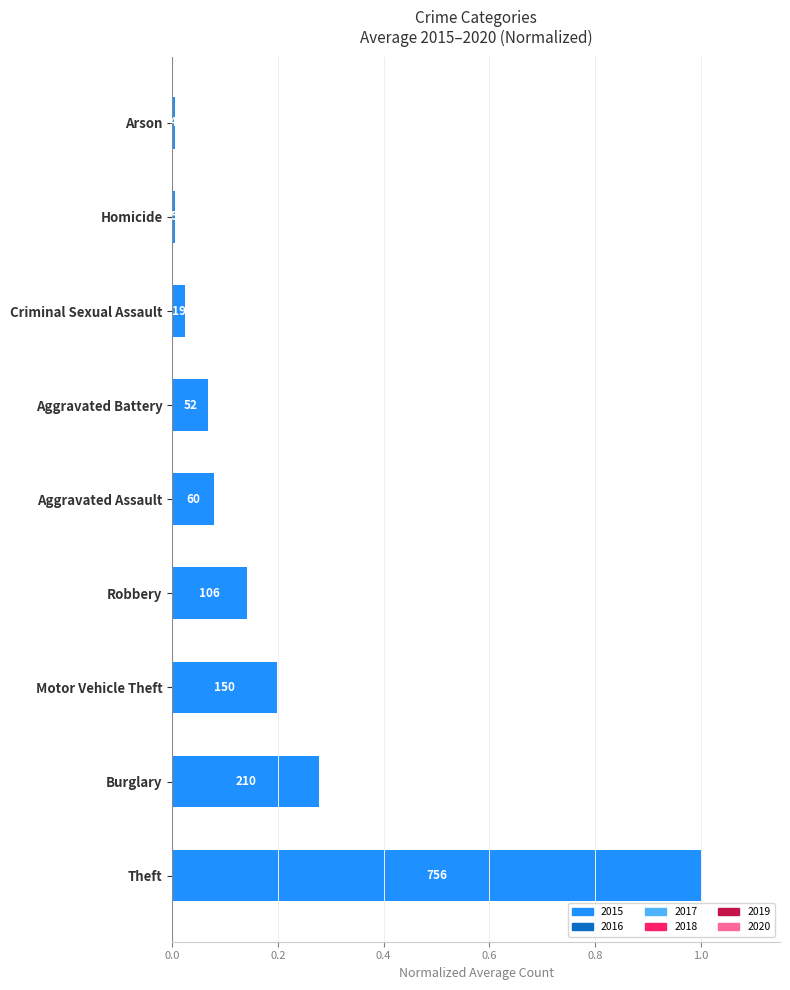

Are the bars horizontal?

Yes